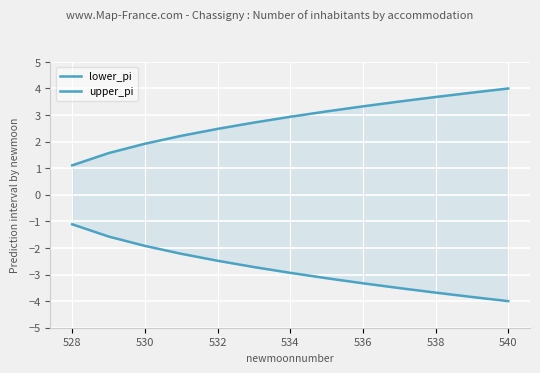

Rank the series at 530 from lowest to highest value.

lower_pi, upper_pi